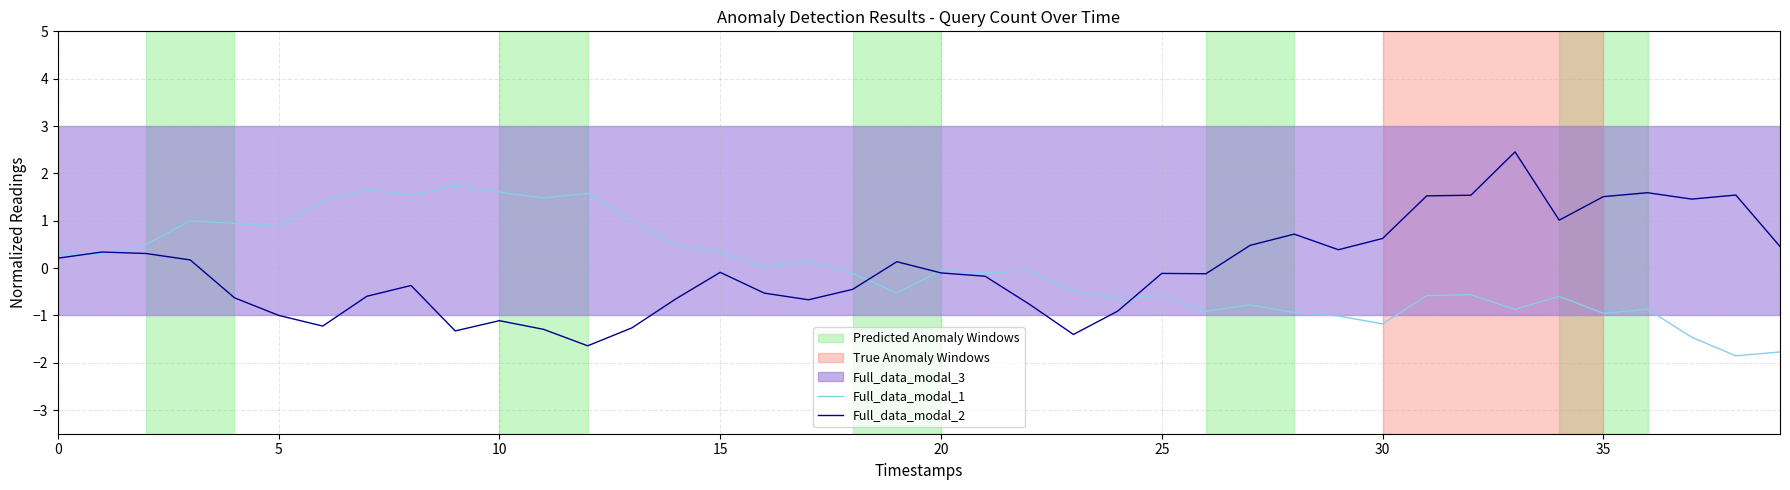

What is the label of the 4th point from the right?

36